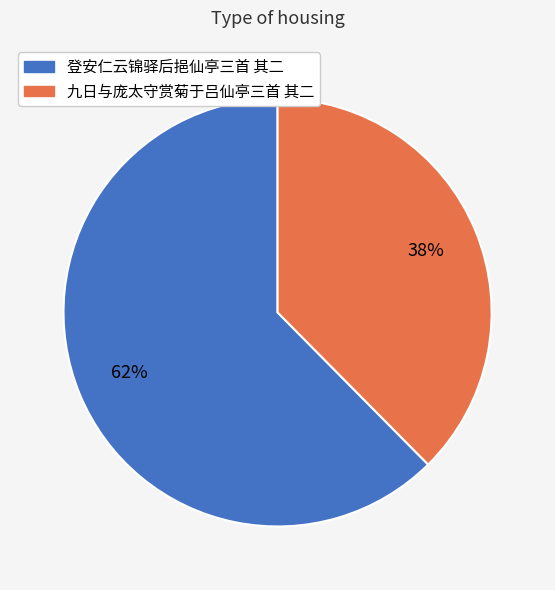

What is the largest slice in the pie chart?

登安仁云锦驿后挹仙亭三首 其二